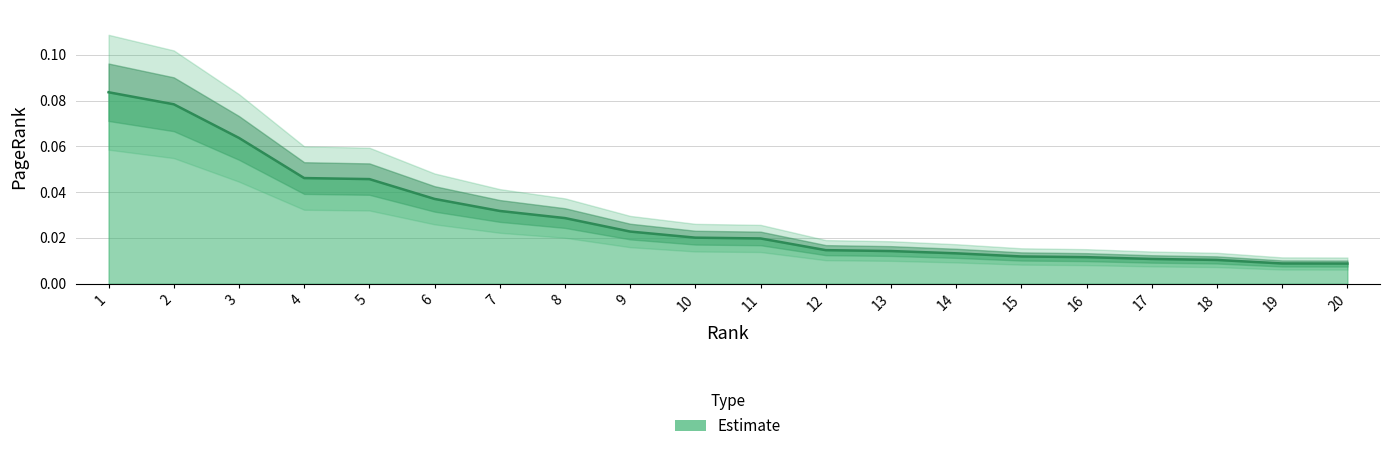

List the labels in order of value, largest first.

1, 2, 3, 4, 5, 6, 7, 8, 9, 10, 11, 12, 13, 14, 15, 16, 17, 18, 19, 20